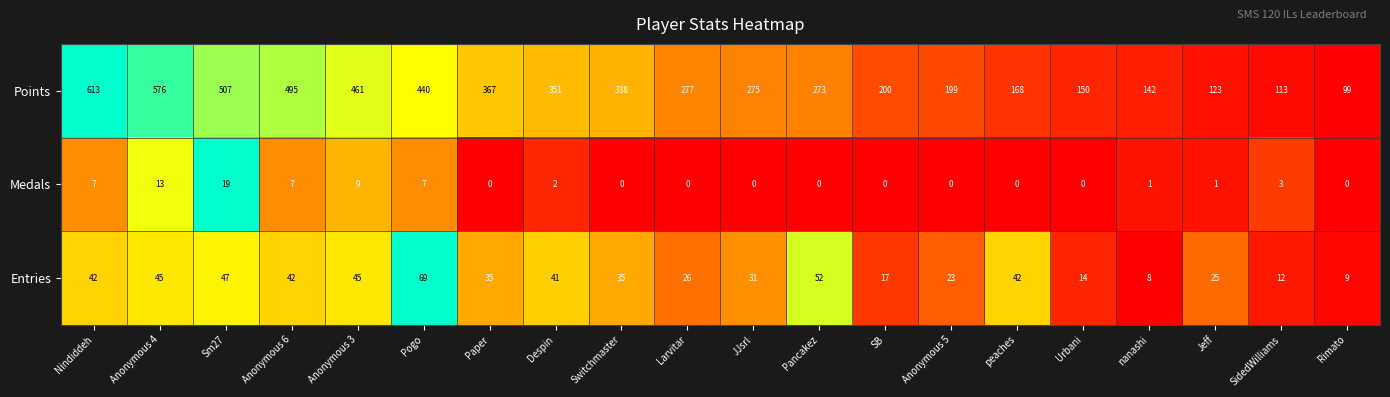

Rank the series at SB from lowest to highest value.

Medals, Entries, Points